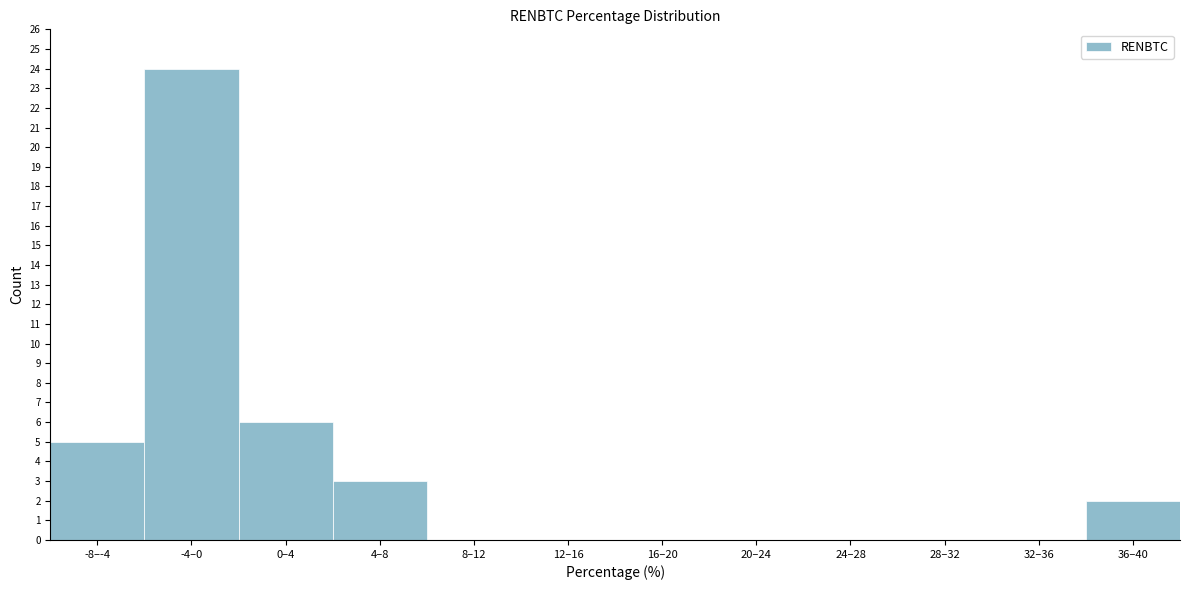

Reading right to left, what are all the values shown in this chart?

36–40=2	32–36=0	28–32=0	24–28=0	20–24=0	16–20=0	12–16=0	8–12=0	4–8=3	0–4=6	-4–0=24	-8–-4=5